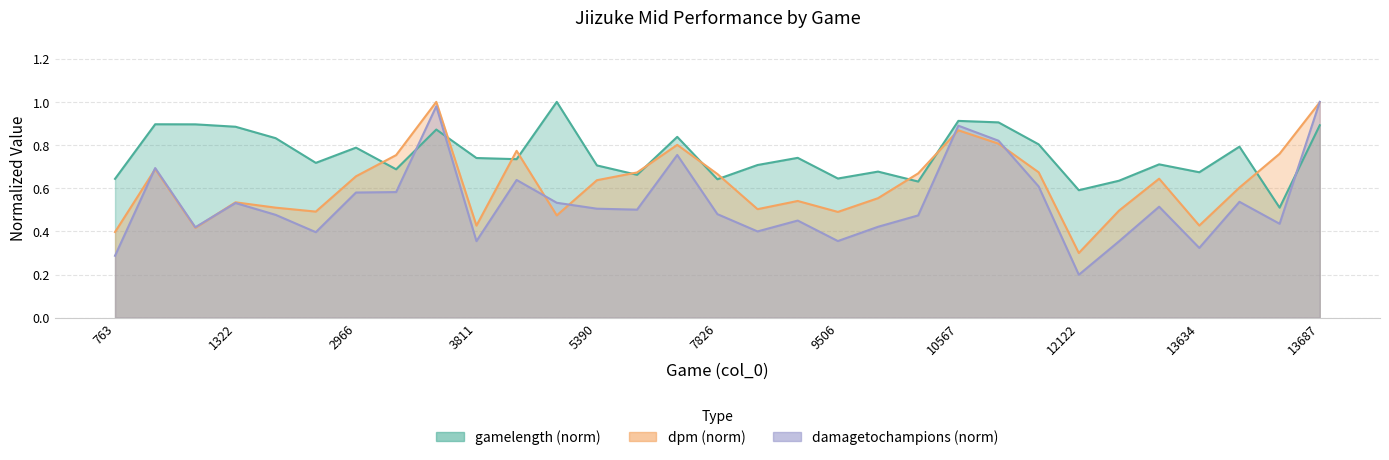

Reading right to left, transcribe all the data shown in this chart.

gamelength: 13687=0.9	13670=0.5	13658=0.8	13634=0.7	12151=0.7	12134=0.6	12122=0.6	12115=0.8	10574=0.9	10567=0.9	10555=0.6	10538=0.7	9506=0.6	9338=0.7	9031=0.7	7826=0.6	7579=0.8	5635=0.7	5390=0.7	4694=1.0	4435=0.7	3811=0.7	3698=0.9	3038=0.7	2966=0.8	2215=0.7	1946=0.8	1322=0.9	1190=0.9	854=0.9	763=0.6
dpm: 13687=1.0	13670=0.8	13658=0.6	13634=0.4	12151=0.6	12134=0.5	12122=0.3	12115=0.7	10574=0.8	10567=0.9	10555=0.7	10538=0.6	9506=0.5	9338=0.5	9031=0.5	7826=0.7	7579=0.8	5635=0.7	5390=0.6	4694=0.5	4435=0.8	3811=0.4	3698=1.0	3038=0.8	2966=0.7	2215=0.5	1946=0.5	1322=0.5	1190=0.4	854=0.7	763=0.4
damagetochampions: 13687=1.0	13670=0.4	13658=0.5	13634=0.3	12151=0.5	12134=0.4	12122=0.2	12115=0.6	10574=0.8	10567=0.9	10555=0.5	10538=0.4	9506=0.4	9338=0.5	9031=0.4	7826=0.5	7579=0.8	5635=0.5	5390=0.5	4694=0.5	4435=0.6	3811=0.4	3698=1.0	3038=0.6	2966=0.6	2215=0.4	1946=0.5	1322=0.5	1190=0.4	854=0.7	763=0.3